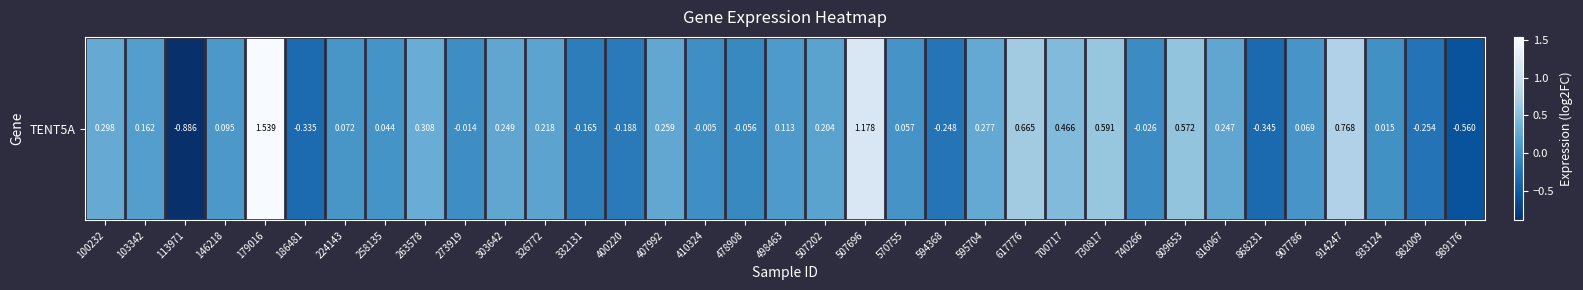

What is the sum of the values at 273919 and 868231?

-0.4